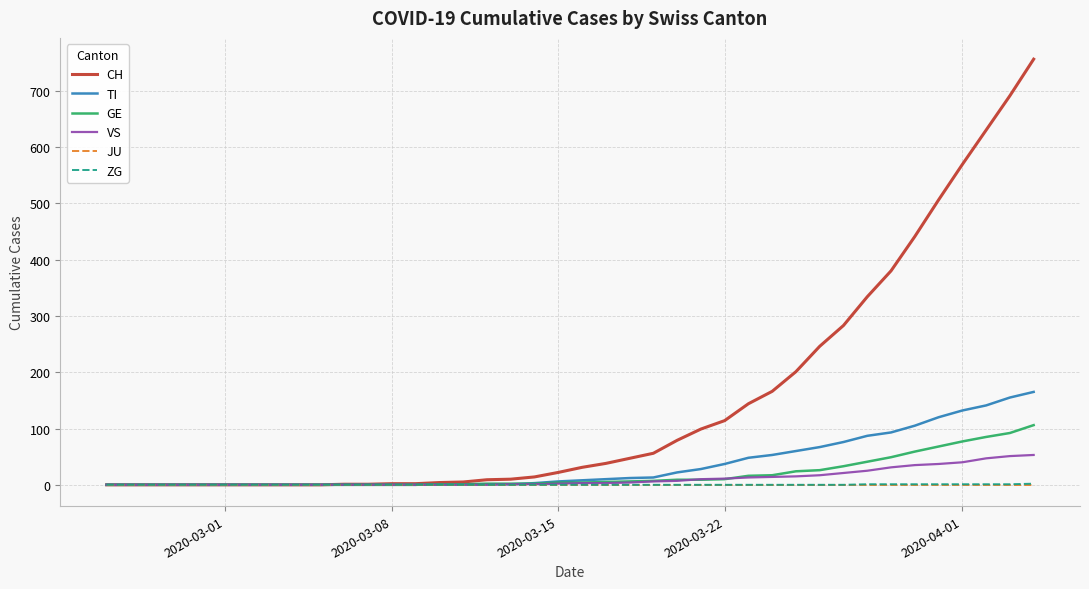

How many ZG values are between 0 and 1?

39